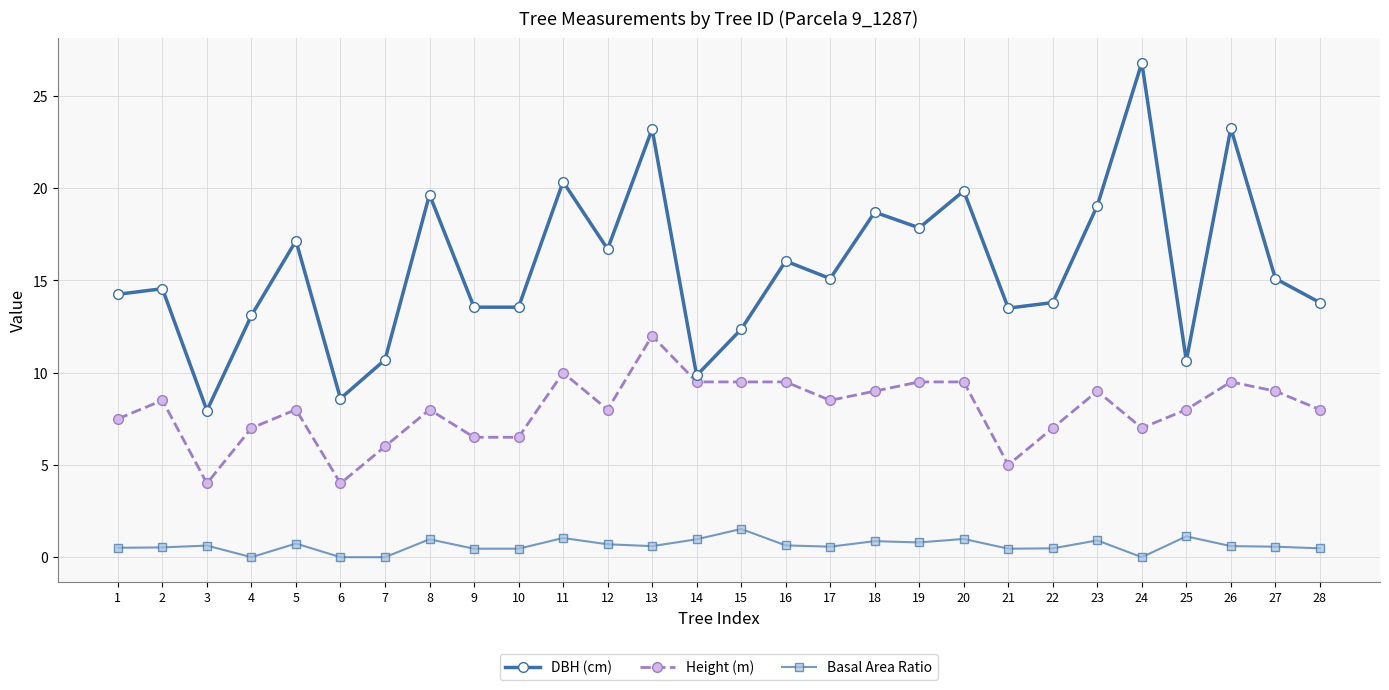

Which series changed the most between 2 and 11?

DBH (cm)